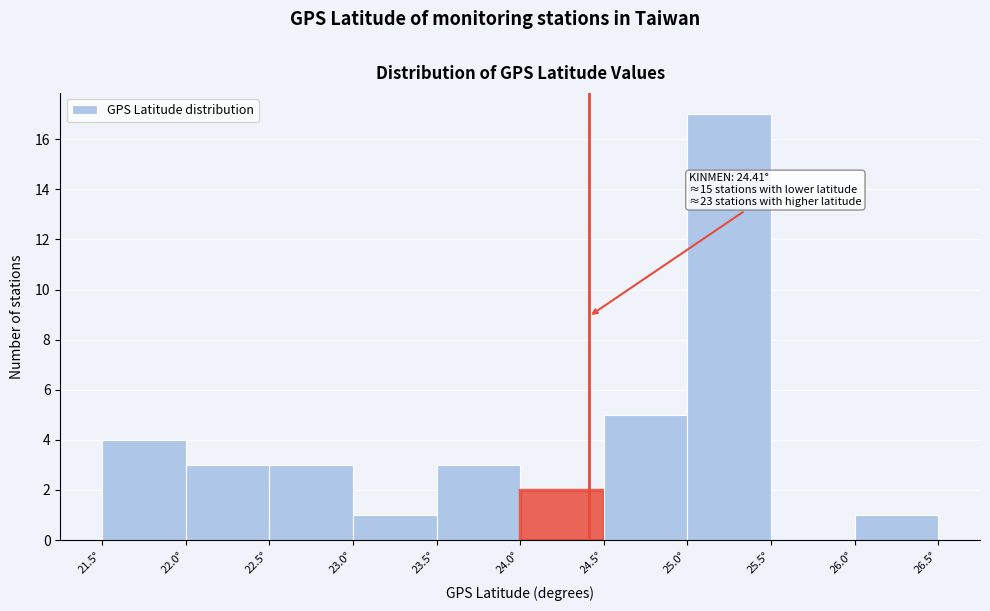

Over which range of the x-axis is the bar tallest?

25.0 to 25.5